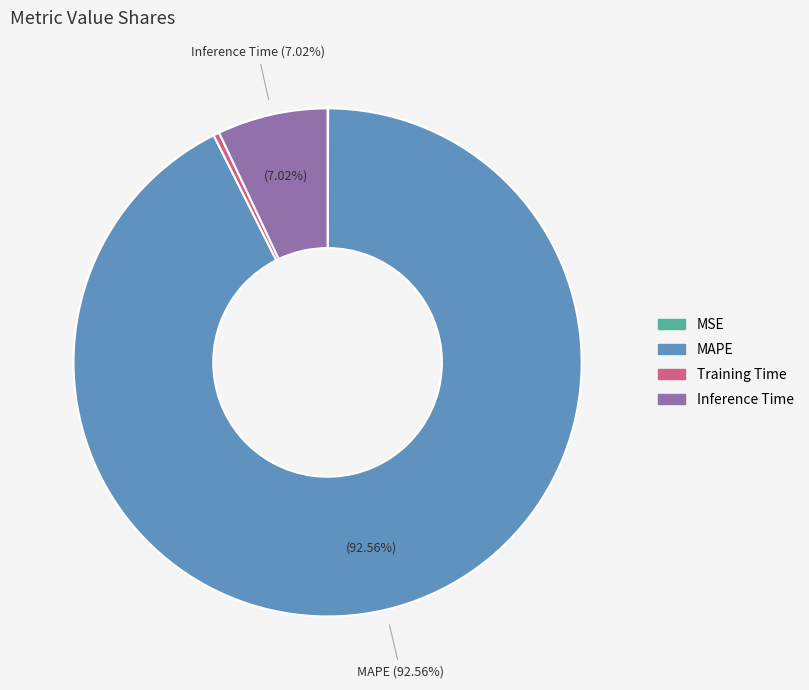

Which slice represents more than half of the pie?

MAPE